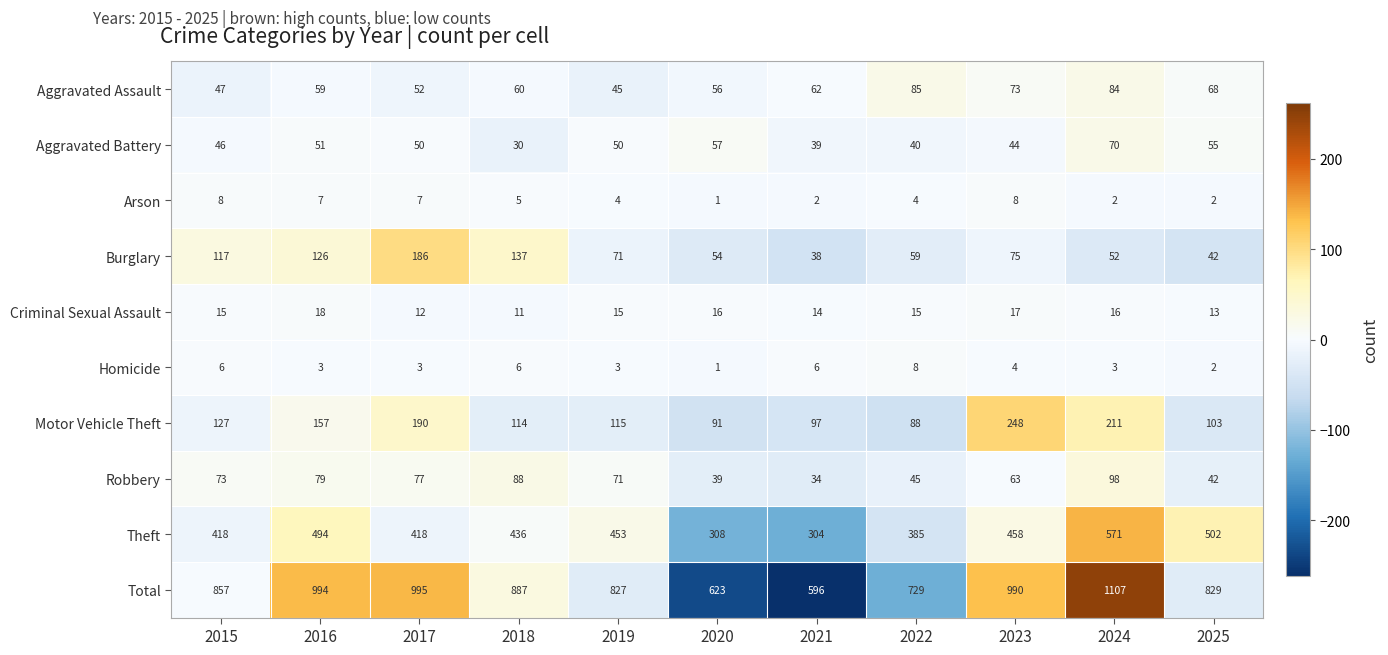

Which series has the largest total across all categories?

Total